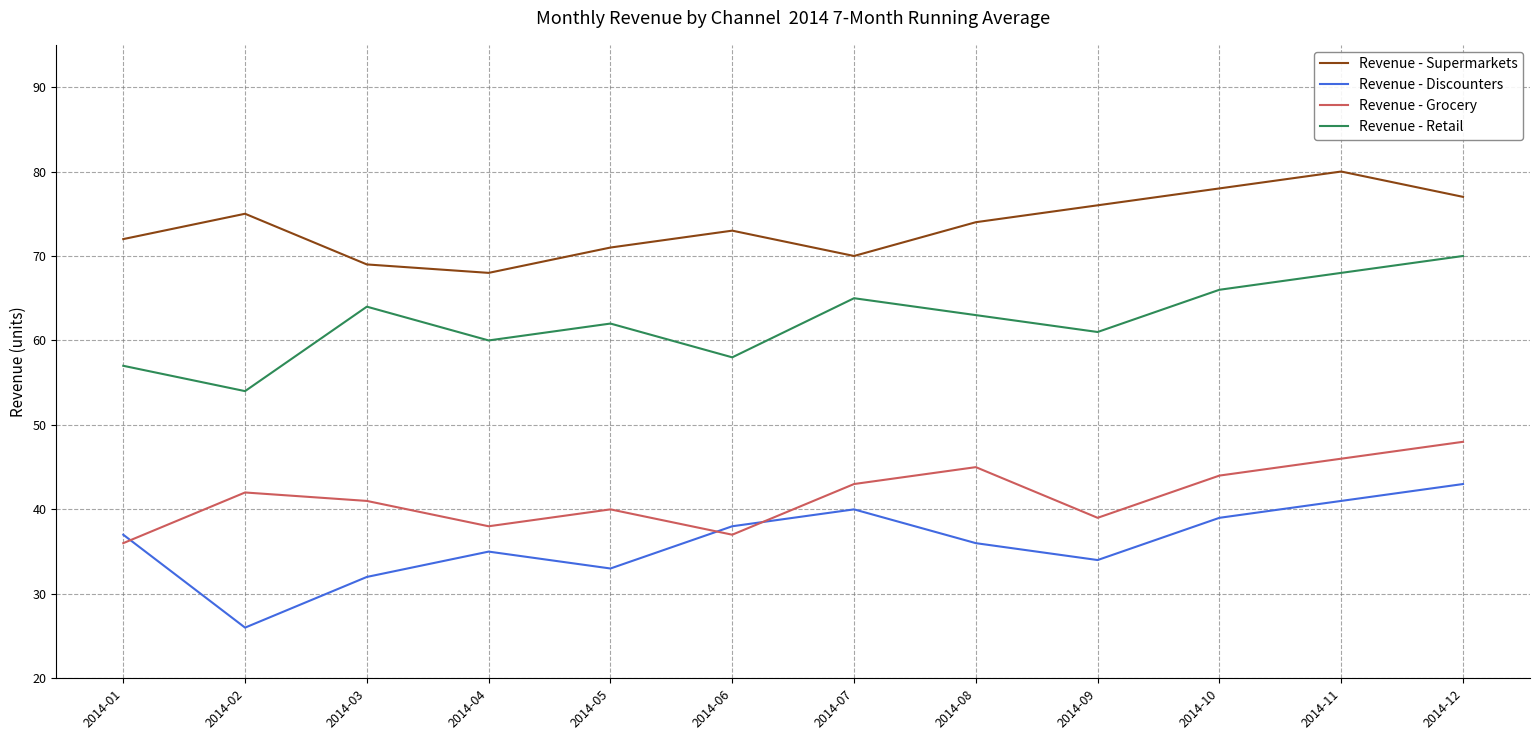

Is it true that Revenue - Supermarkets equals 112 at 2014-04?

False